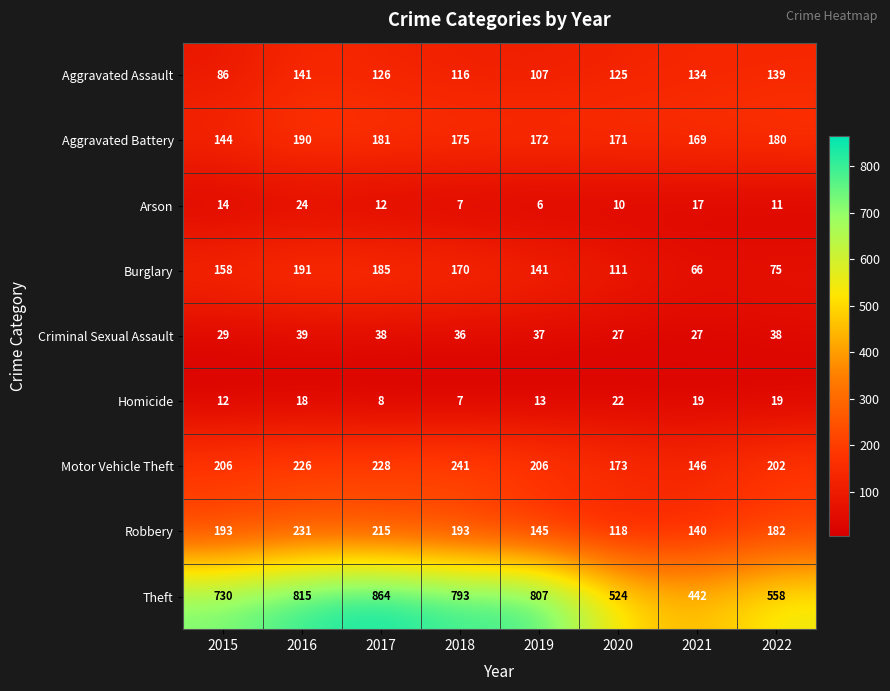

Read the Aggravated Assault value at 2015, to the nearest 10.

90